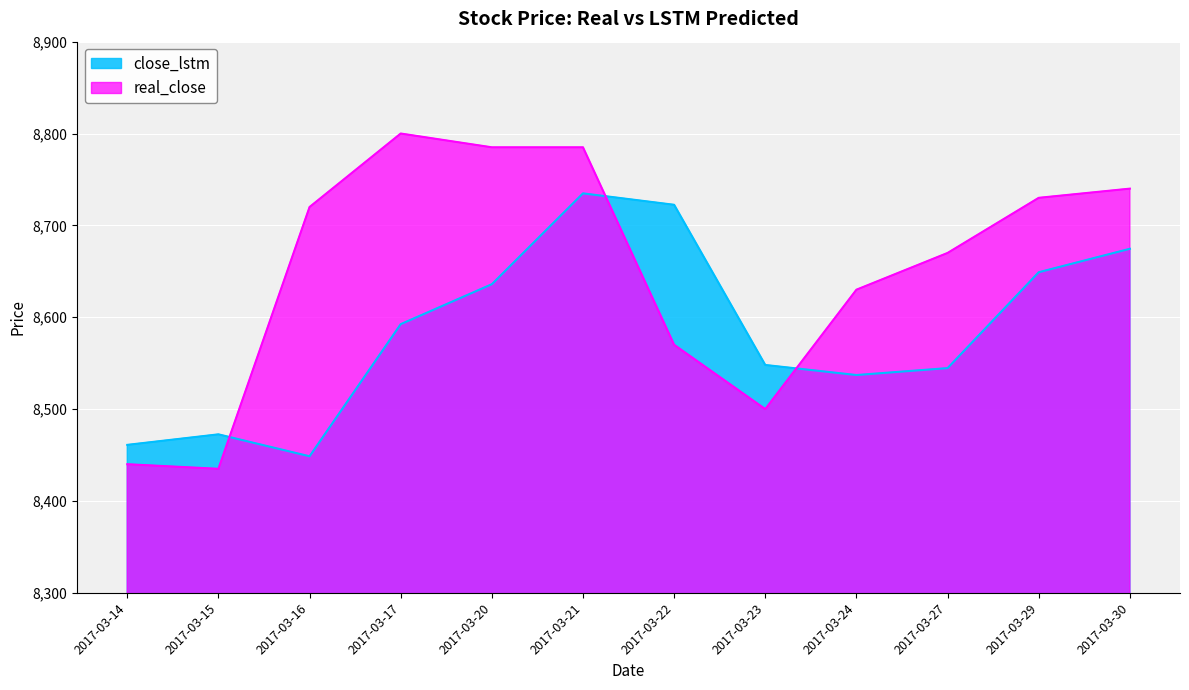

True or false: close_lstm has a value of 8592.5 at 2017-03-17.

True